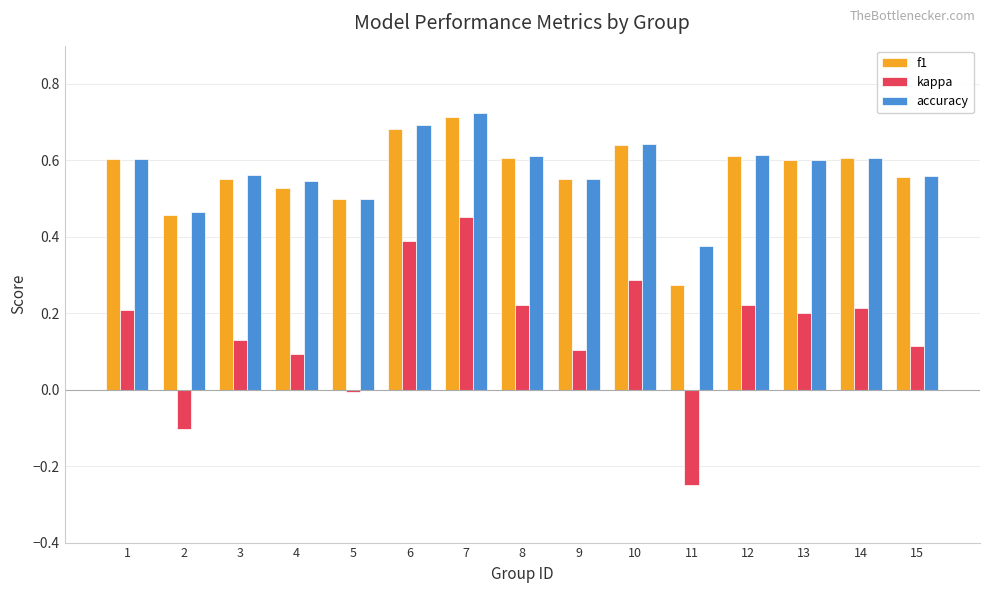

How many bars are there in total?

45